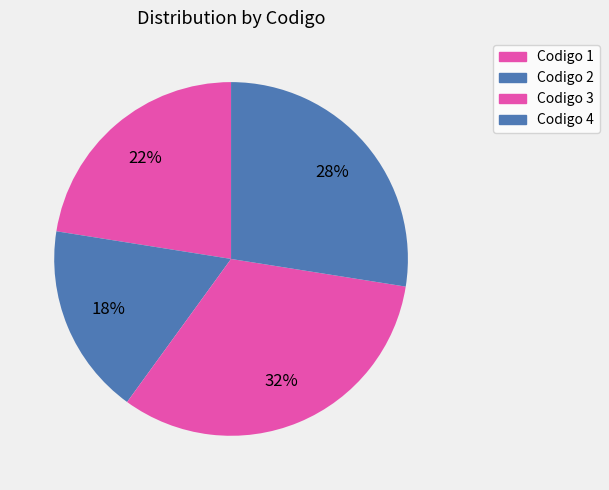

What is the largest slice in the pie chart?

1